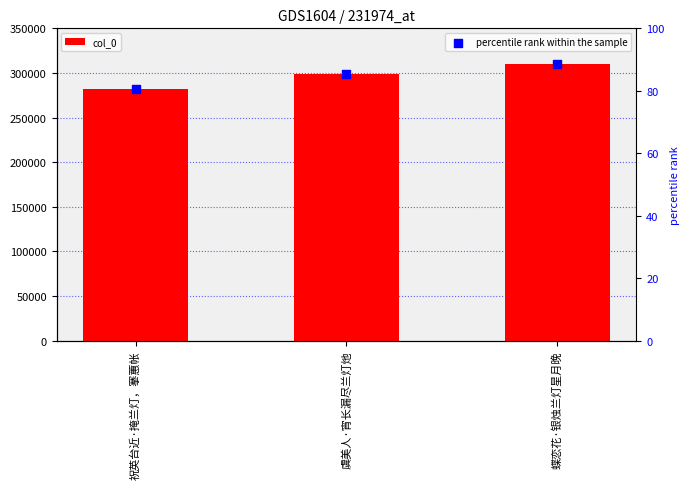

Which series reaches the minimum Y coordinate?

percentile rank within the sample